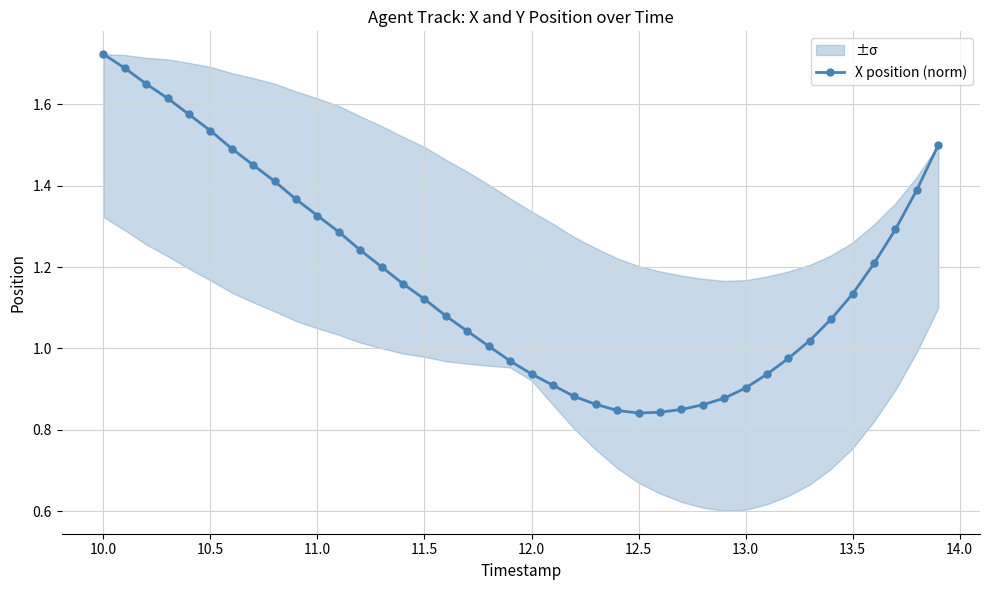

How many lines are shown in the chart?

1